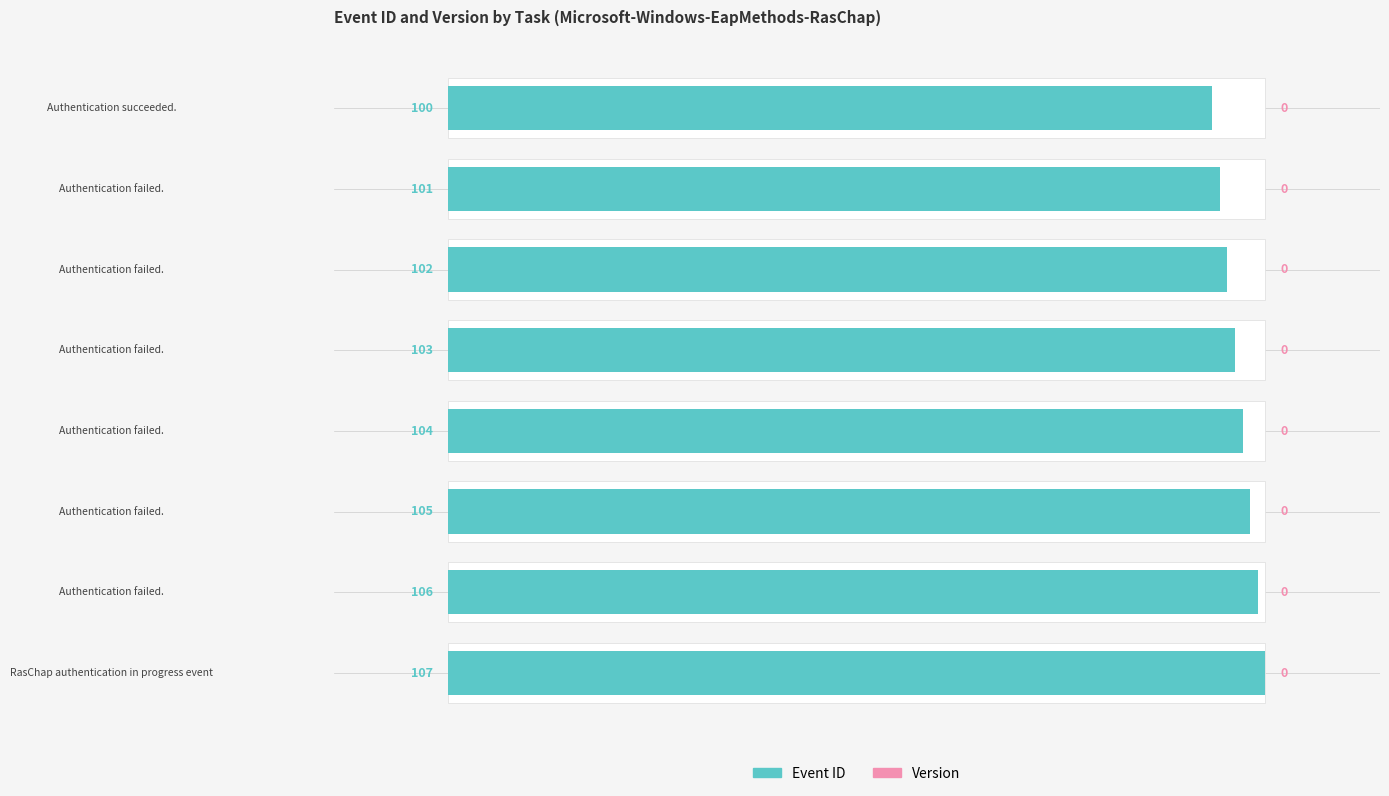

Rank the series at 0 from highest to lowest value.

Event ID, Version